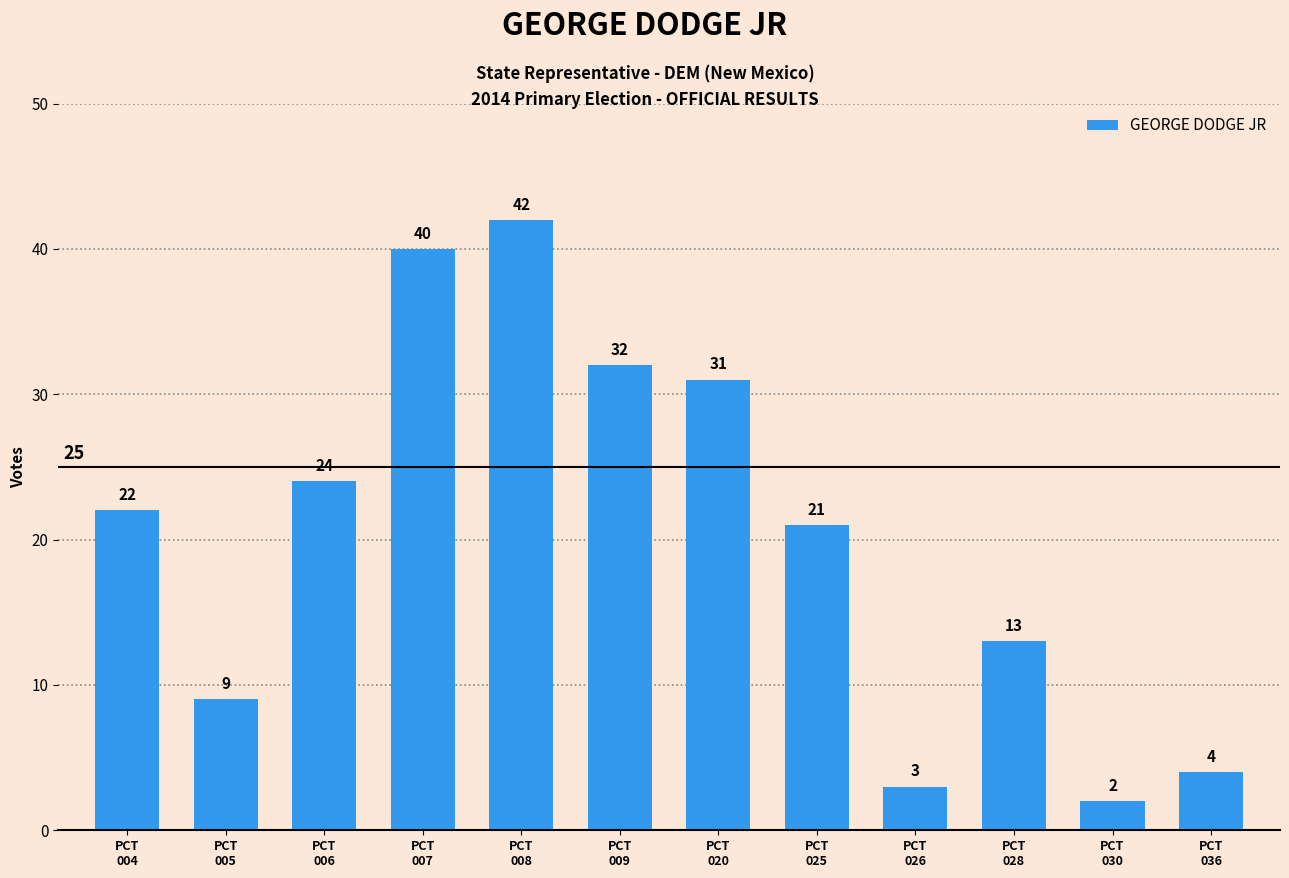

How many bars are there in total?

12